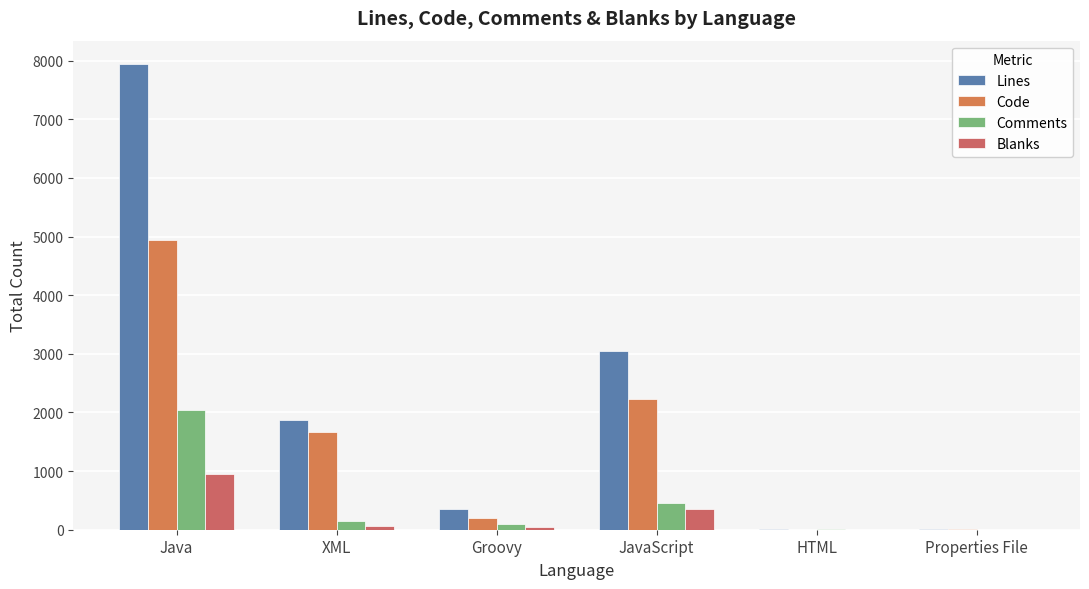

Reading left to right, extract all data points from this chart.

Lines: 7945	1866	356	3046	15	17
Code: 4948	1667	205	2237	0	14
Comments: 2049	143	102	450	15	0
Blanks: 948	56	49	359	0	3